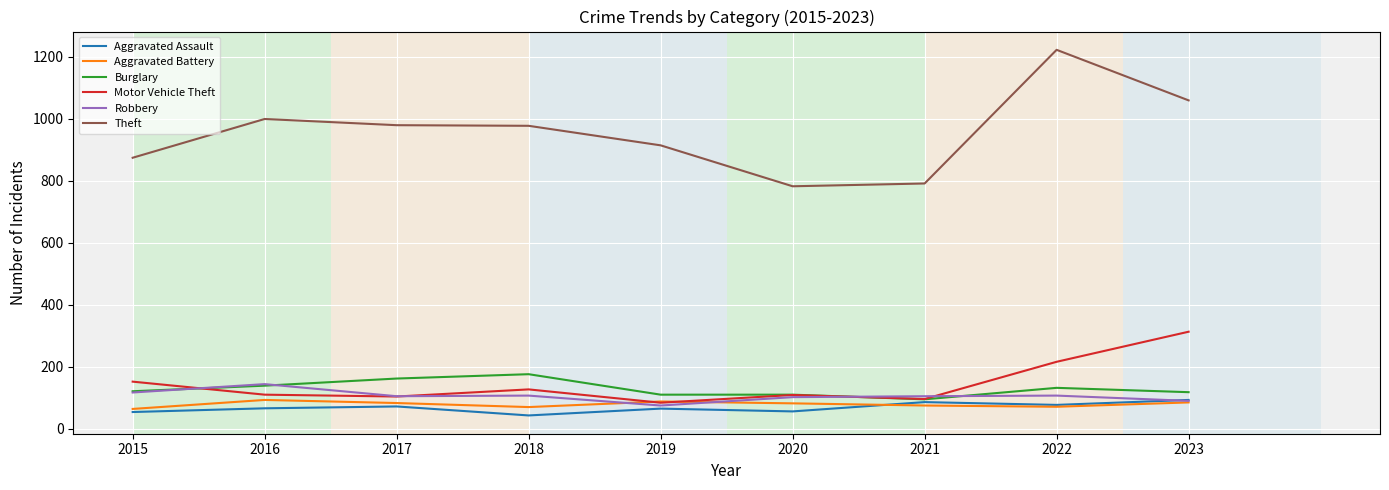

What is the smallest value displayed?

43